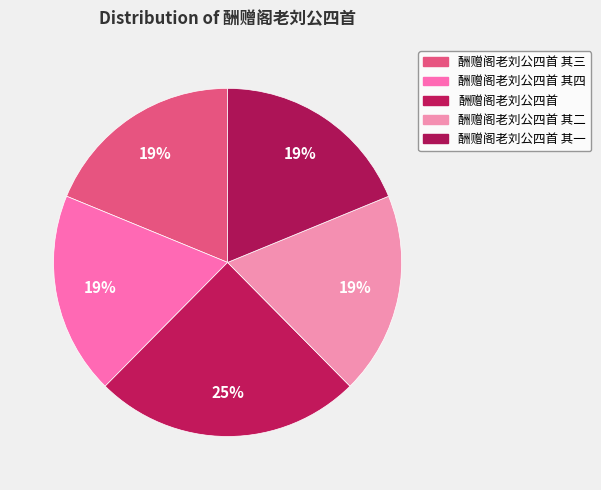

Is there any slice that represents more than half of the pie?

No